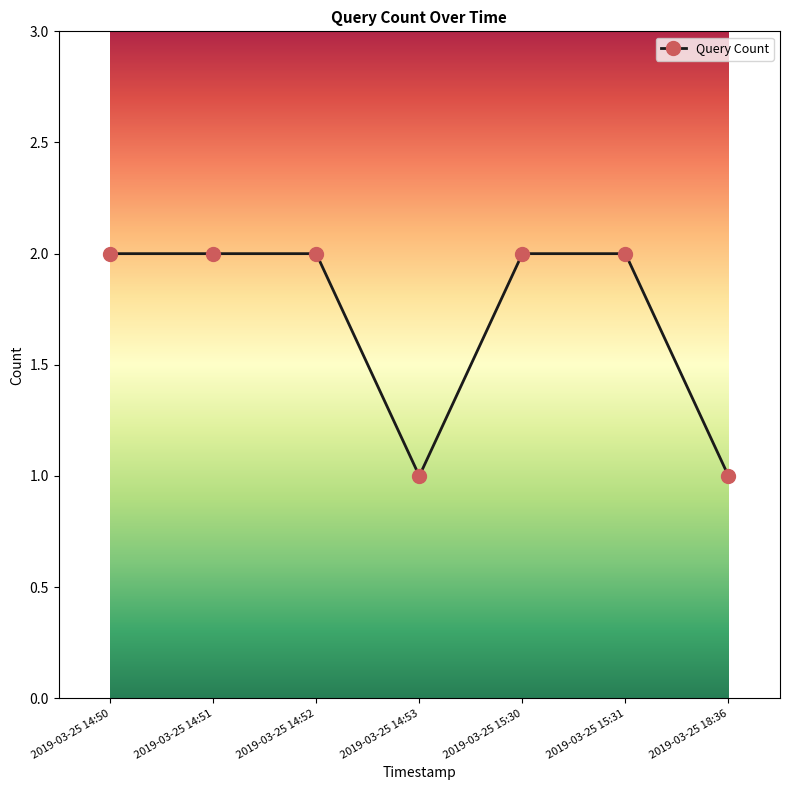

What is the sum of the values at 2019-03-25 14:50 and 2019-03-25 14:52?

4